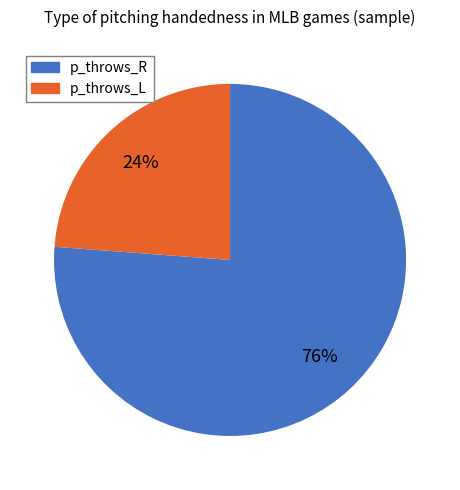

True or false: p_throws_R accounts for 88% of the total.

False